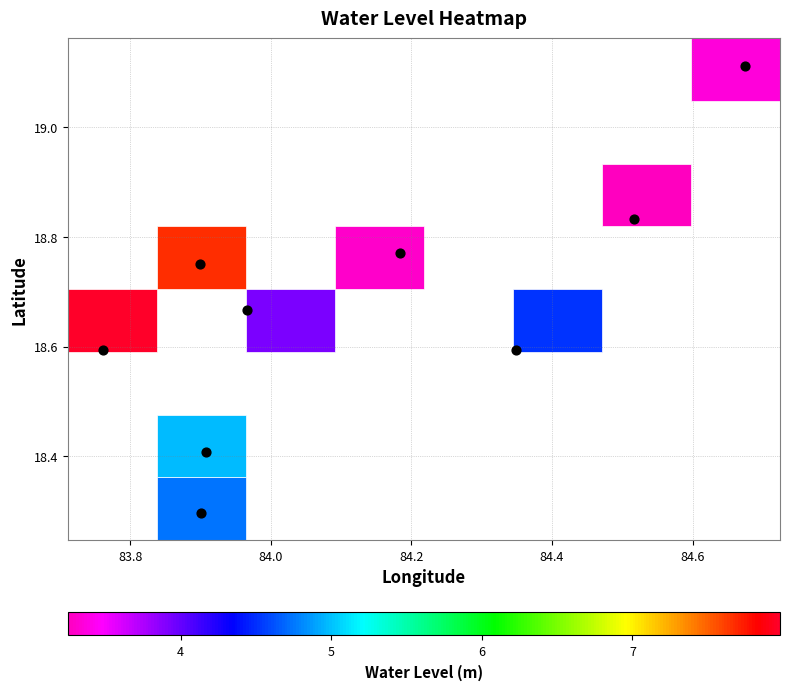

What is the range of Y values (max minus min)?

0.8